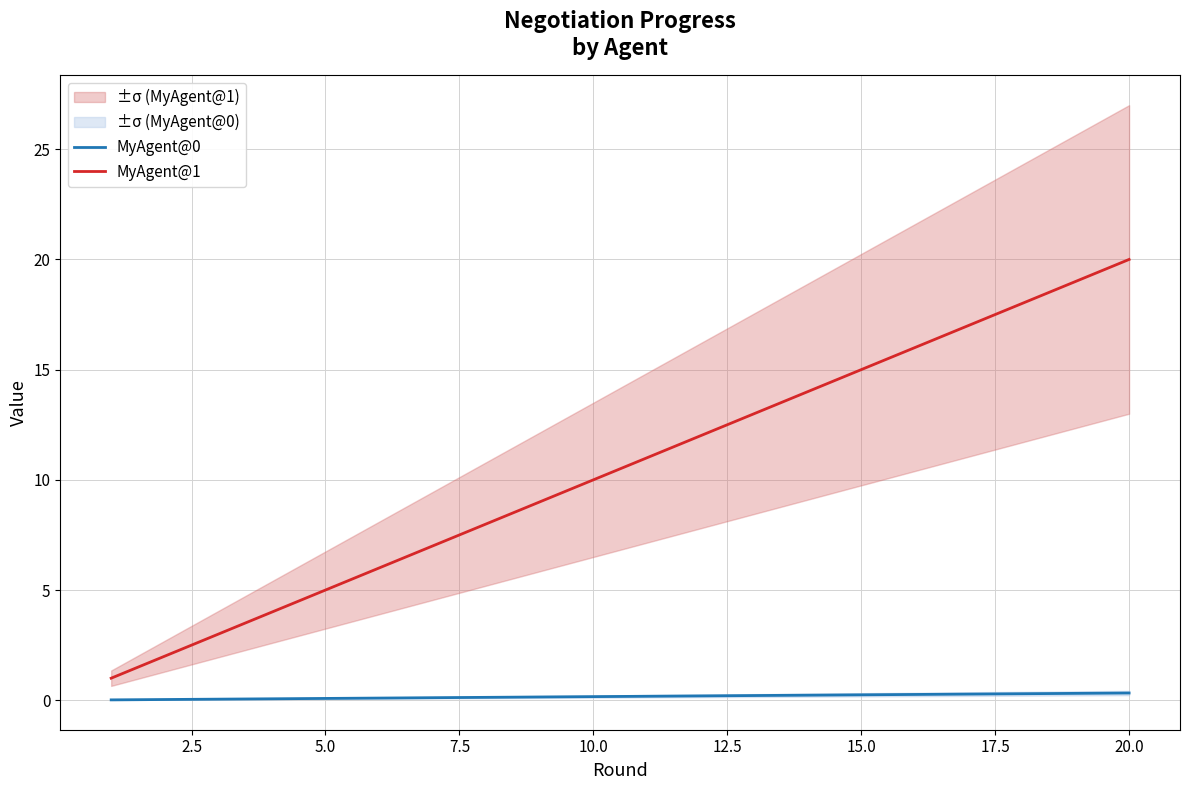

True or false: MyAgent@1 and MyAgent@0 cross at least once.

False